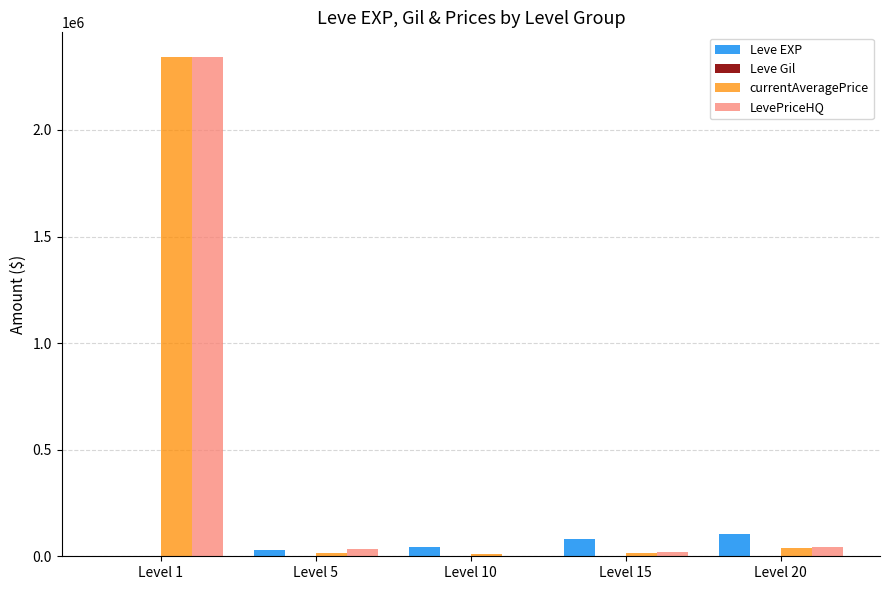

Count the number of data series in this chart.

4